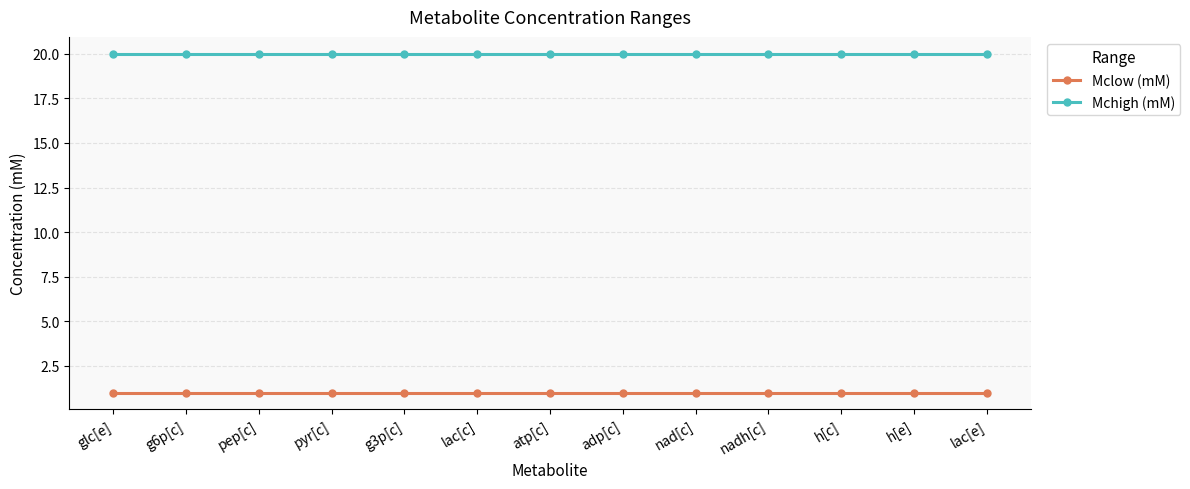

What is the spread (max minus min) of values at g3p[c]?

19